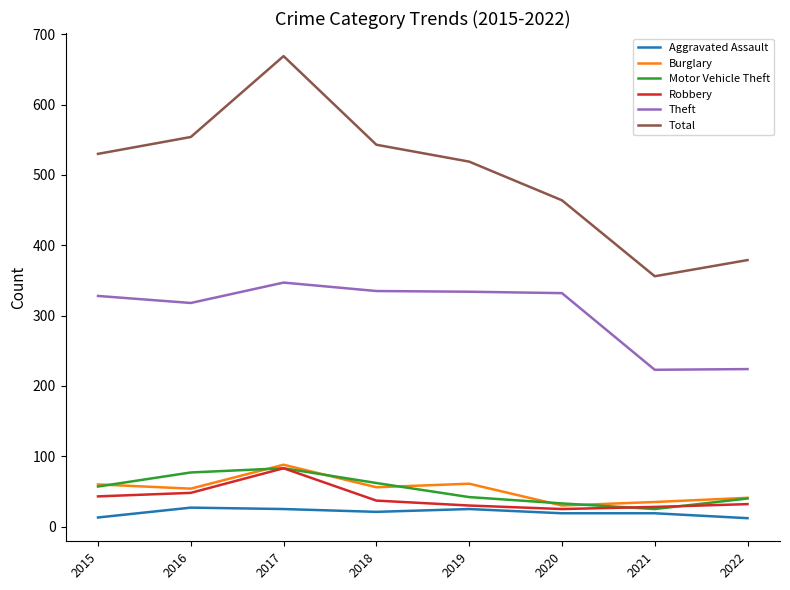

Which category has the highest value in the Total series?

2017